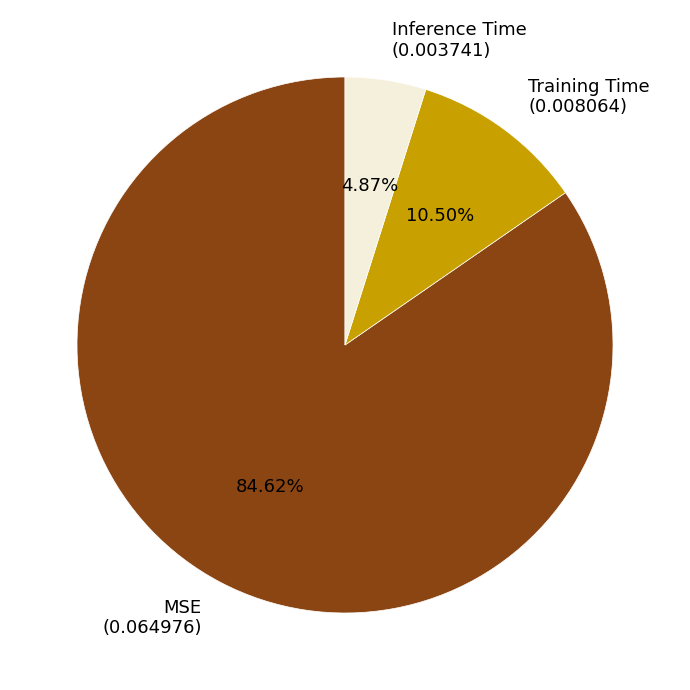

To the nearest percent, what percentage of the pie is MSE?

85%